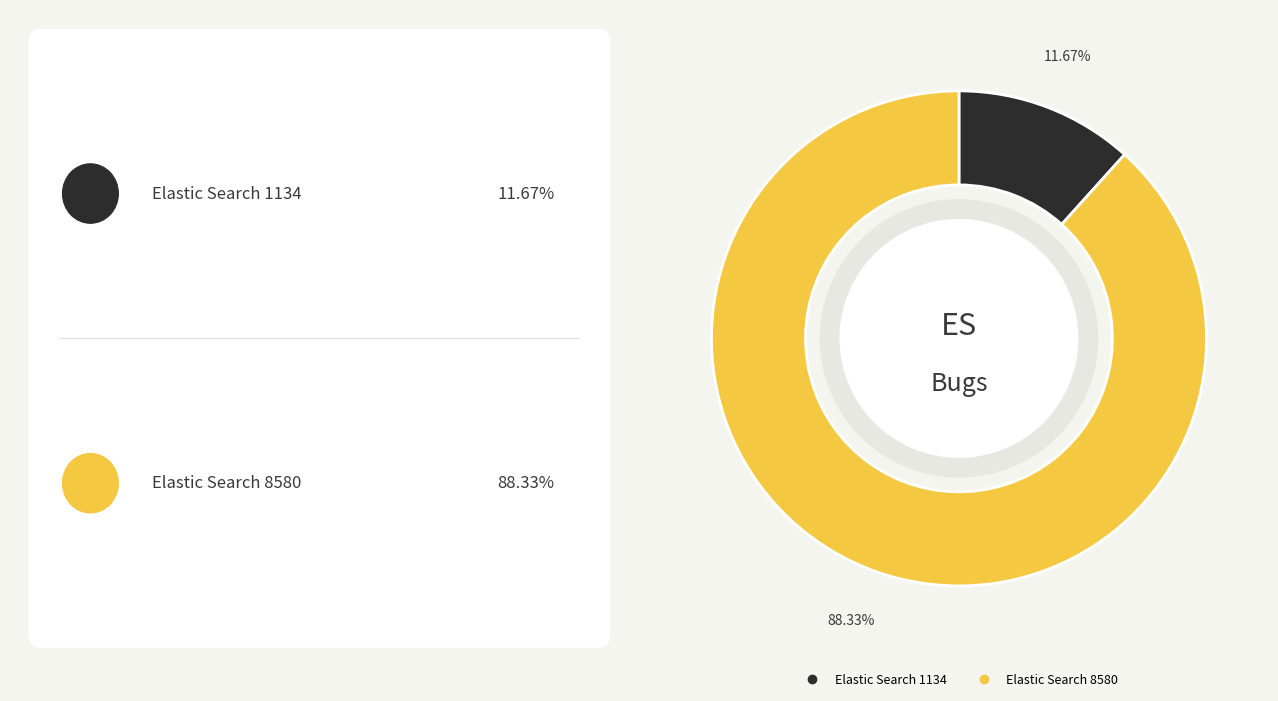

Rank the categories by value from highest to lowest.

Elastic Search 8580, Elastic Search 1134